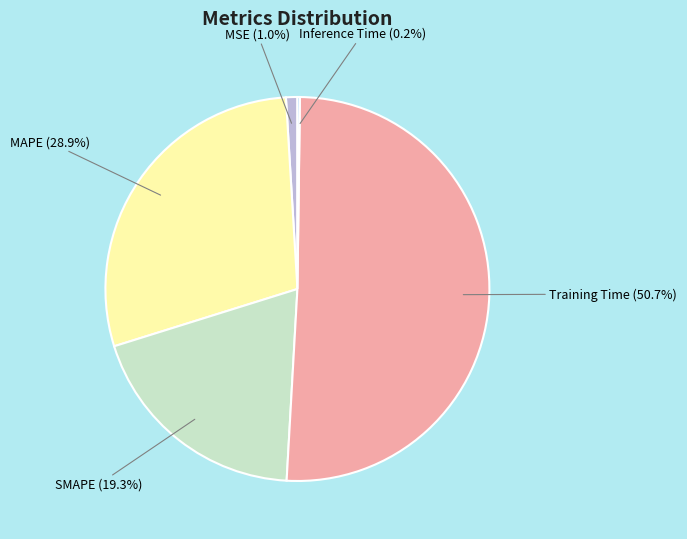

What percentage is the MAPE slice, to the nearest percent?

29%